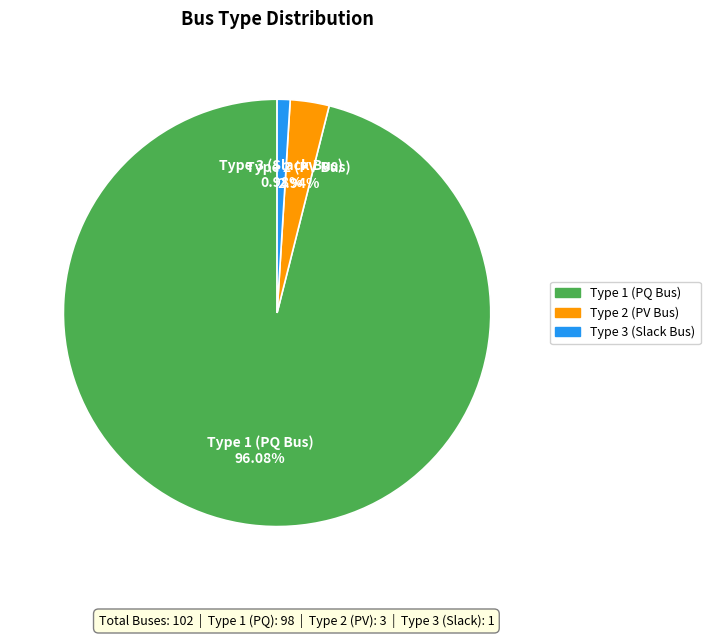

Count the number of slices in the pie.

3